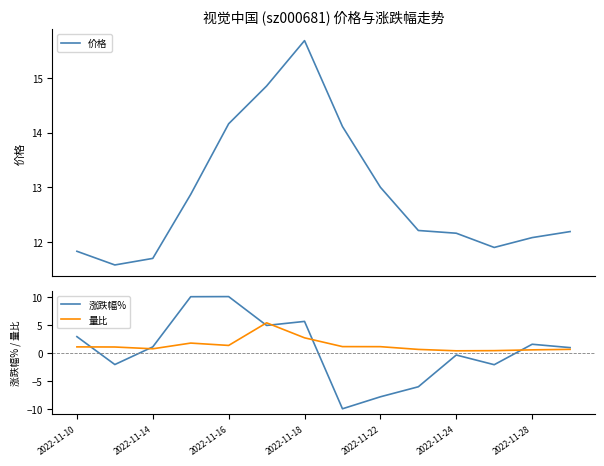

Which series has the largest total across all categories?

价格